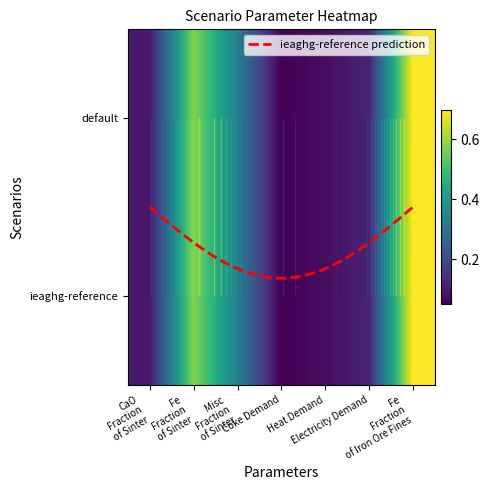

Rank the series by their maximum value, from highest to lowest.

default, ieaghg-reference